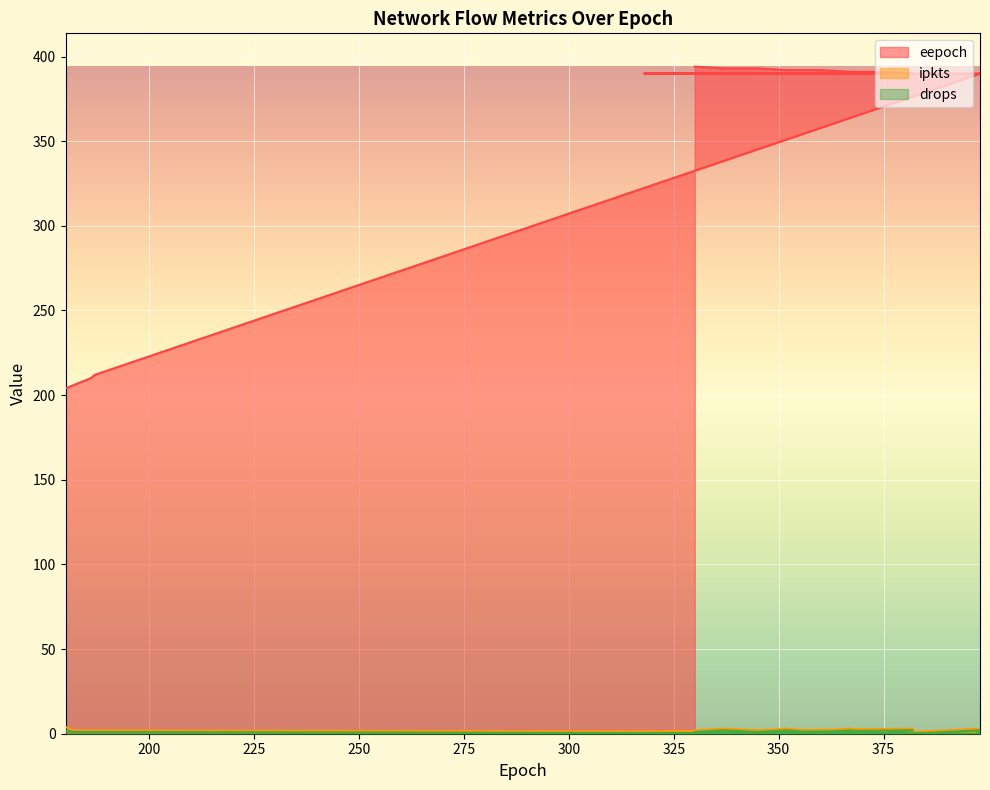

How many values in the ipkts series exceed 2?

6